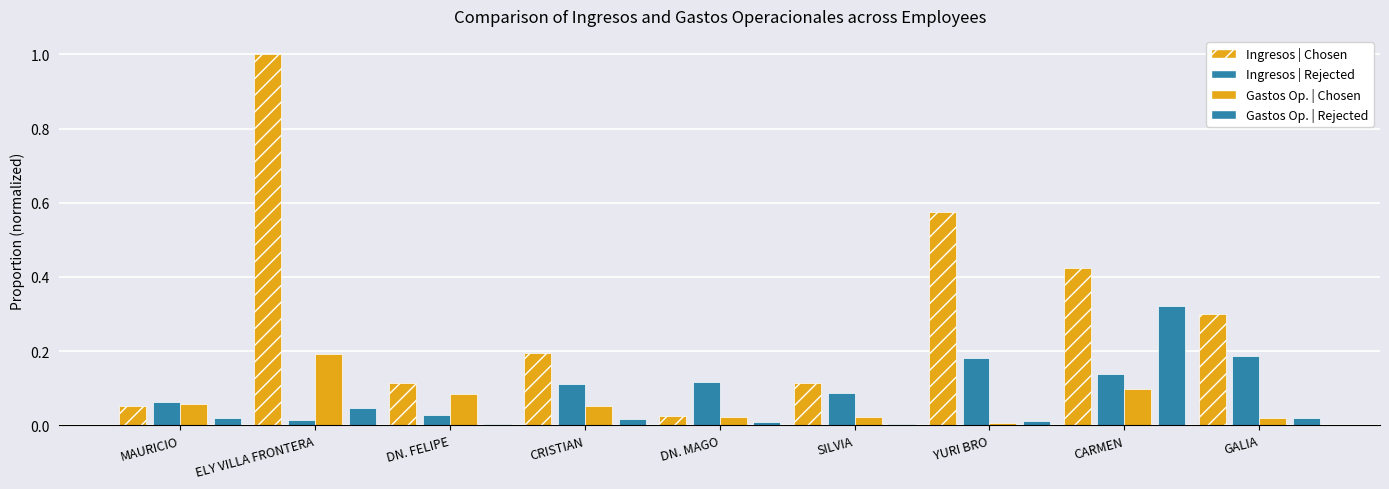

Count the number of data series in this chart.

4